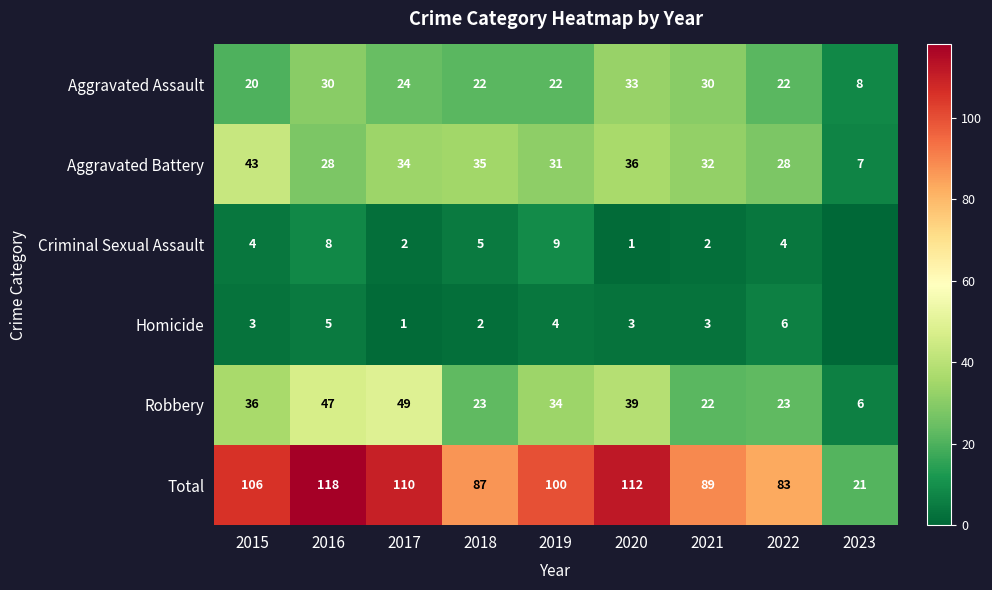

Where does the Aggravated Battery series first go above 32?

2015